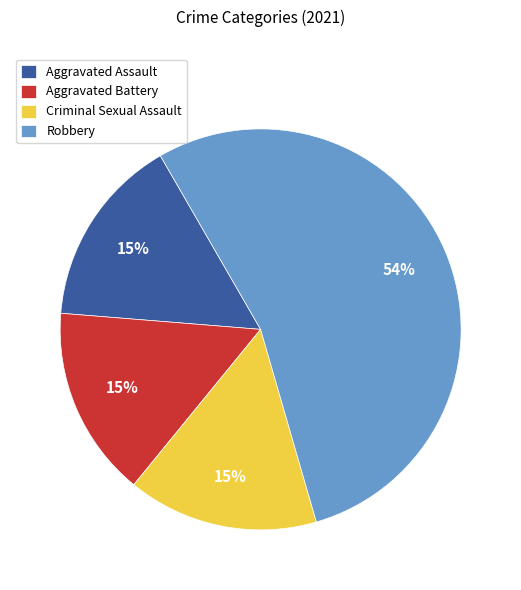

What percentage is the Criminal Sexual Assault slice, to the nearest percent?

15%